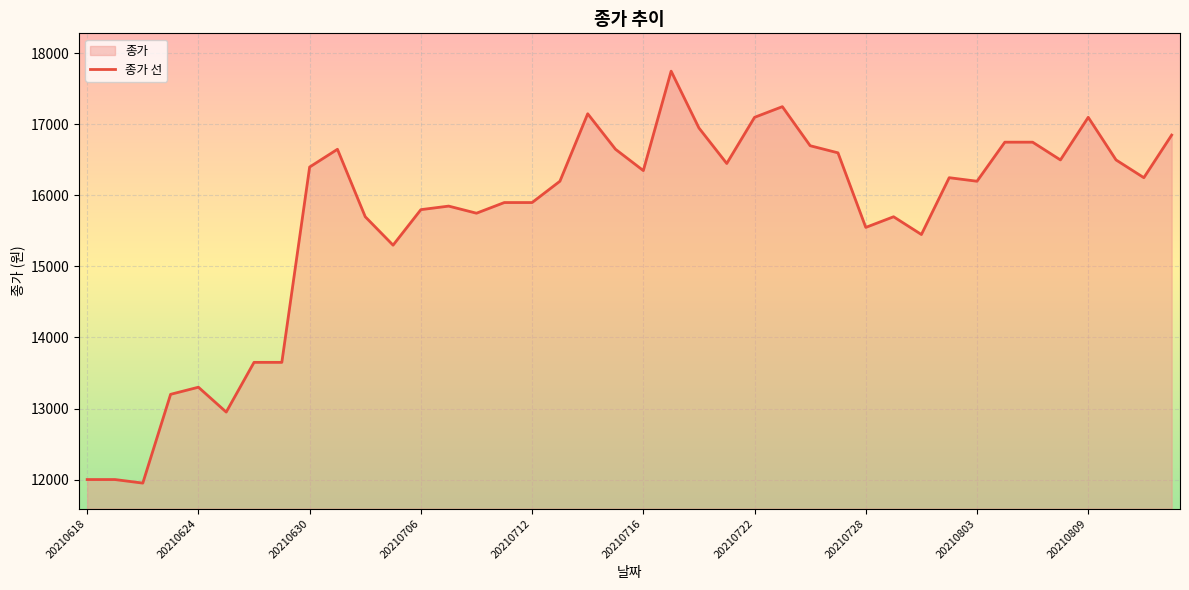

What is the minimum value shown in the chart?

11950